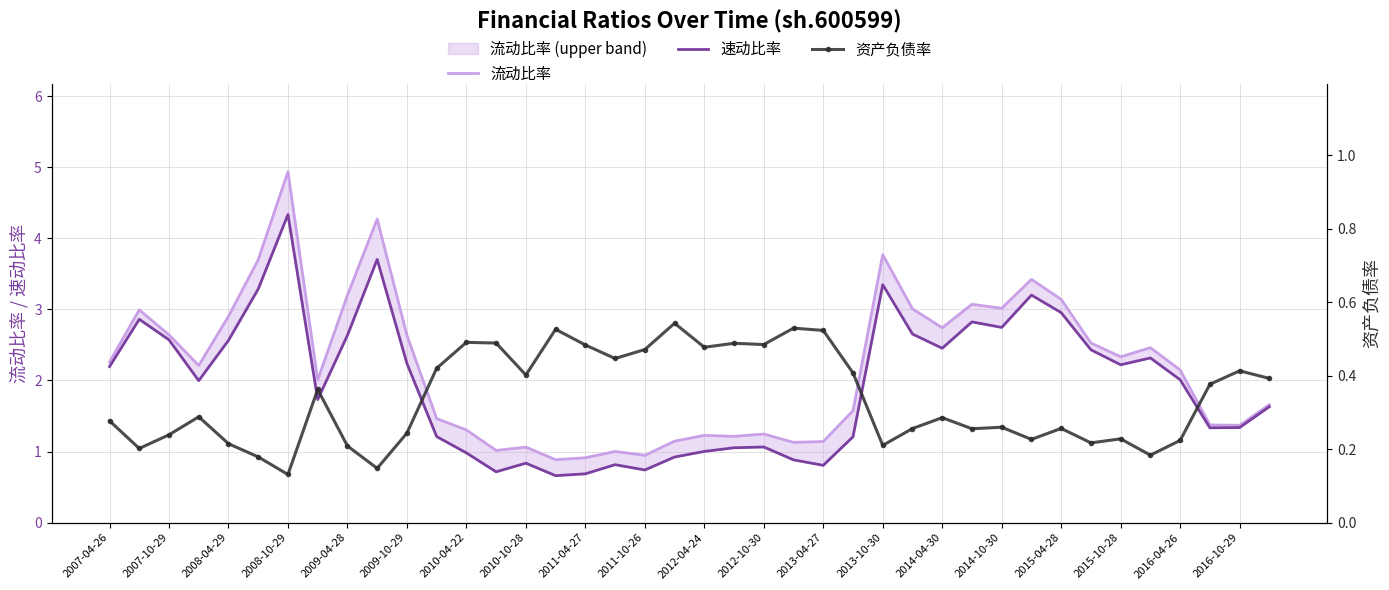

True or false: 速动比率 and 流动比率 cross at least once.

False